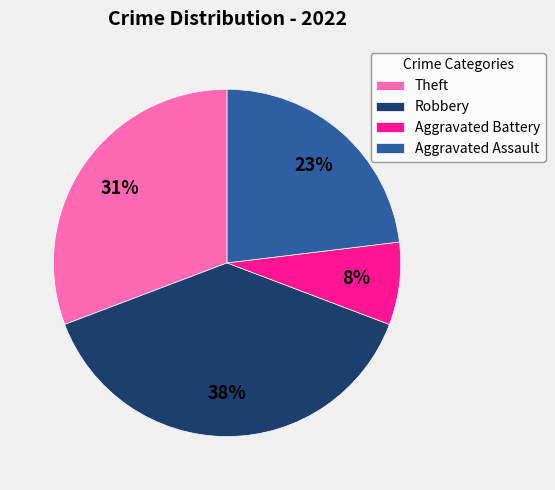

To the nearest percent, what is the difference between the Aggravated Assault and Robbery slice percentages?

15%